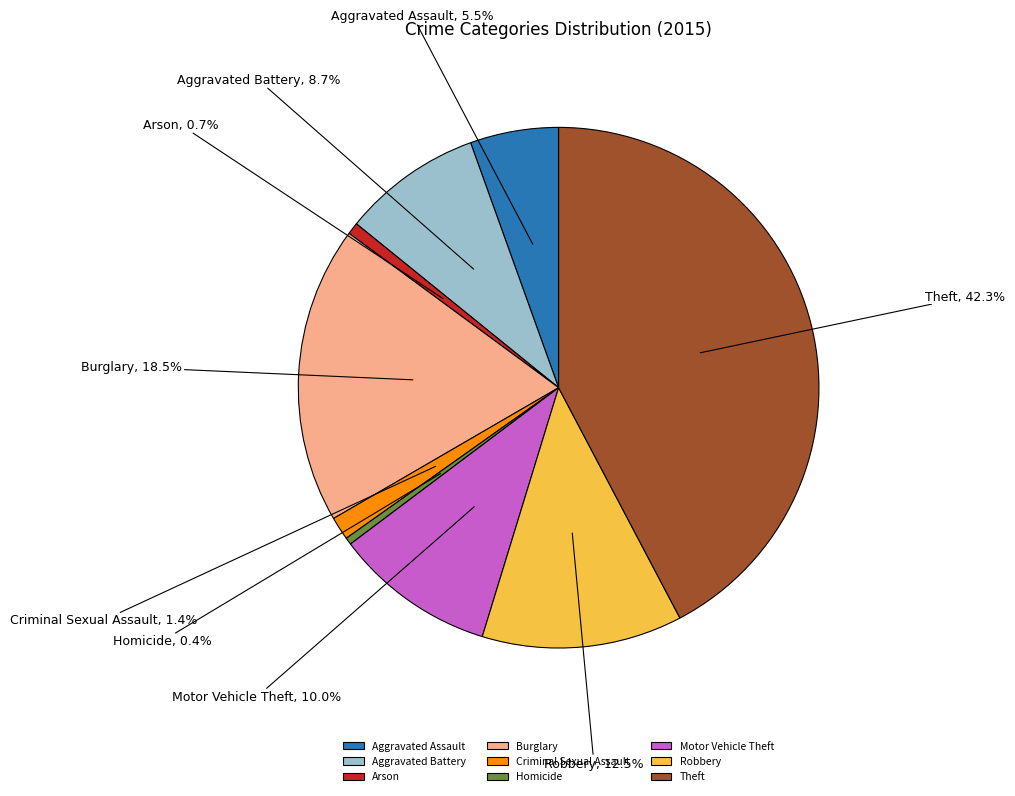

Is it true that Theft is 34% of the pie?

False